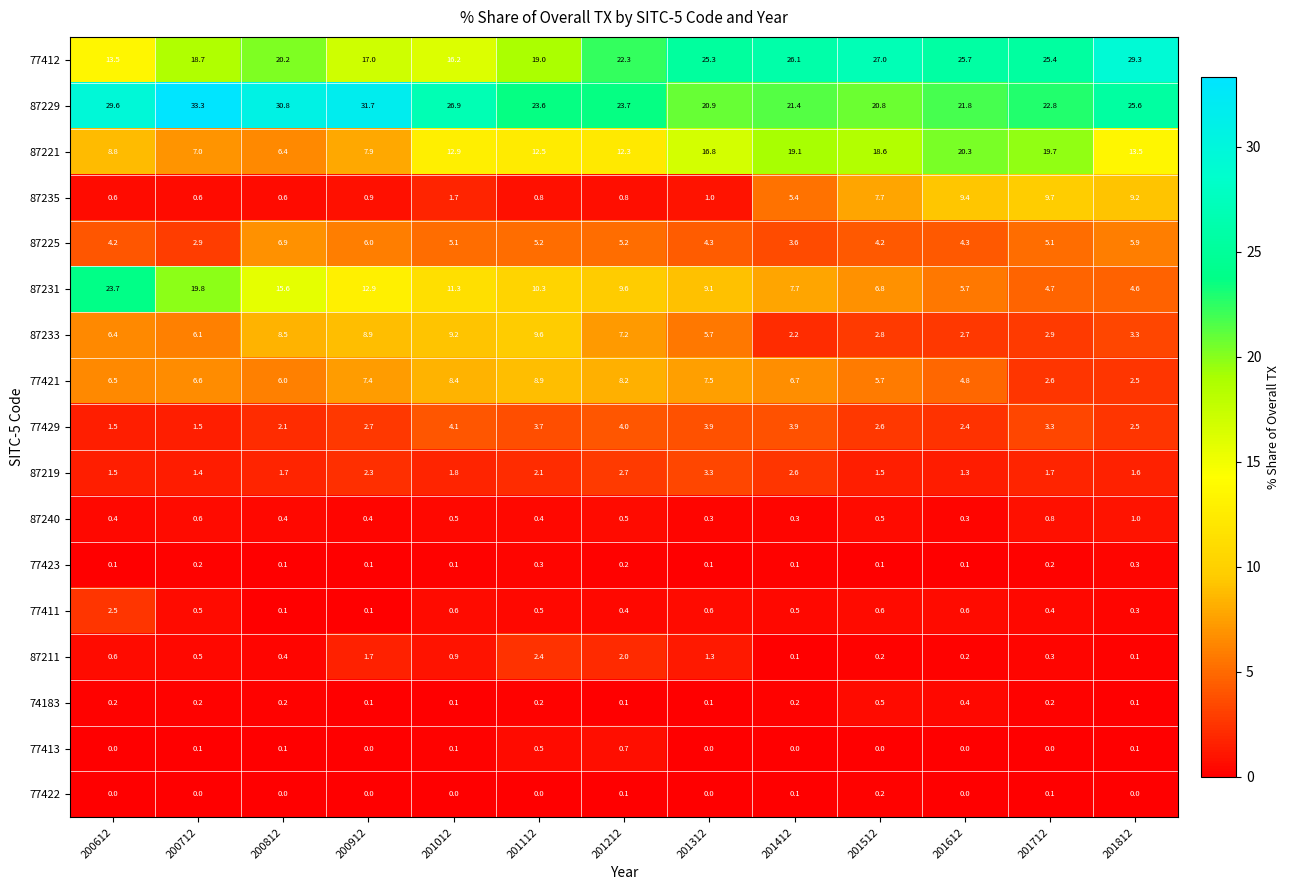

Where is 77412 nearest to the value 21?

200812